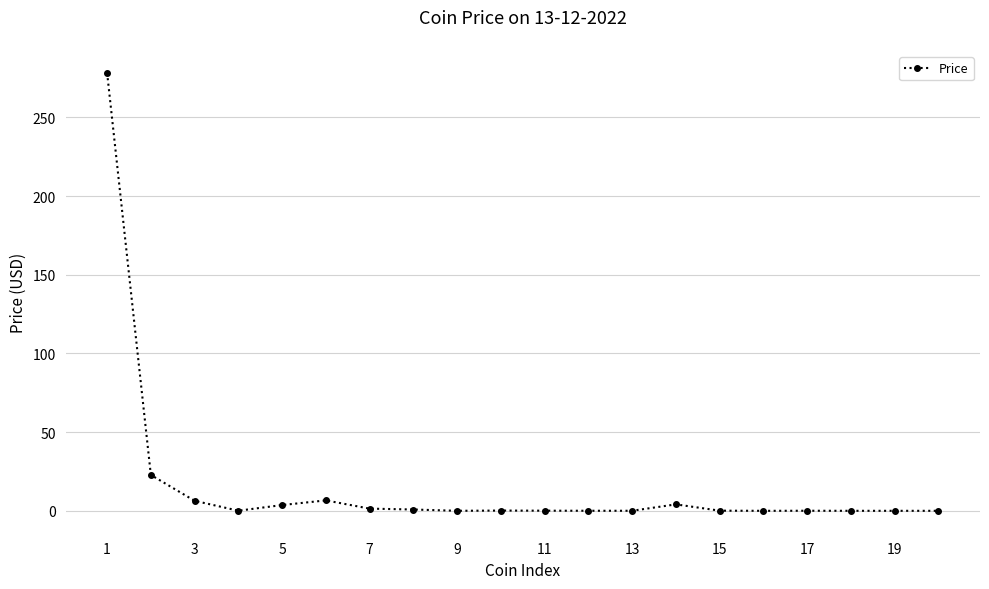

What is the difference between the second highest and minimum values?

22.8